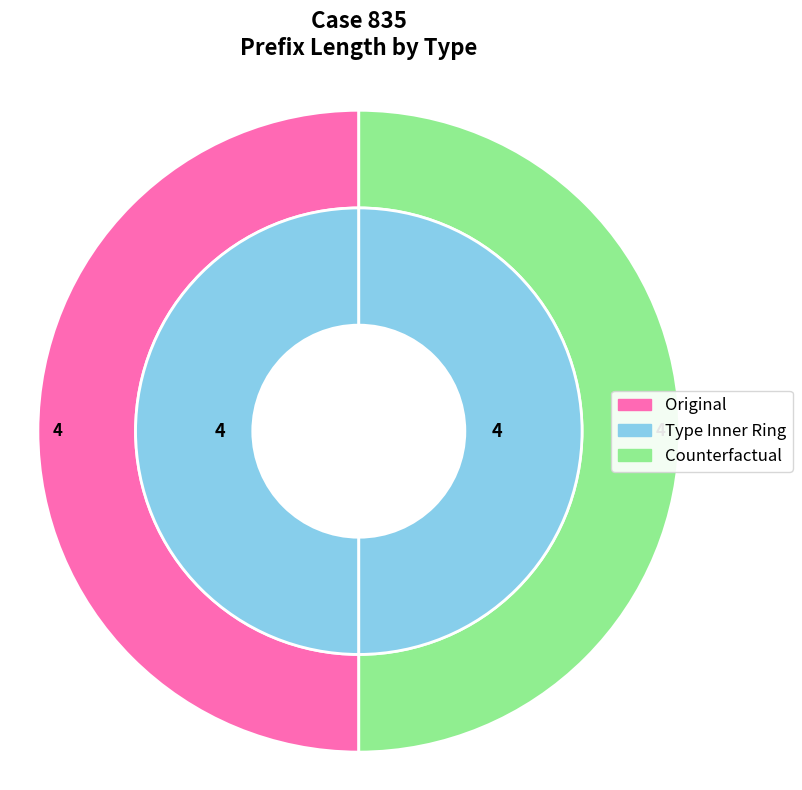

Count the number of slices in the pie.

2